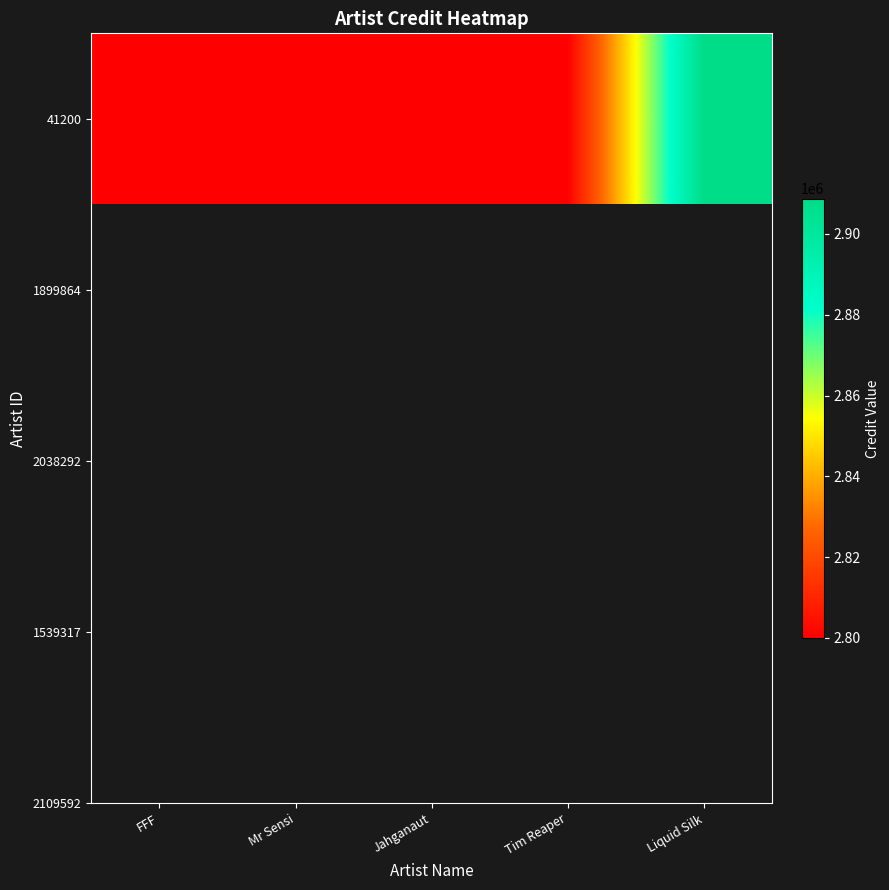

Which category has the lowest value across all series?

FFF